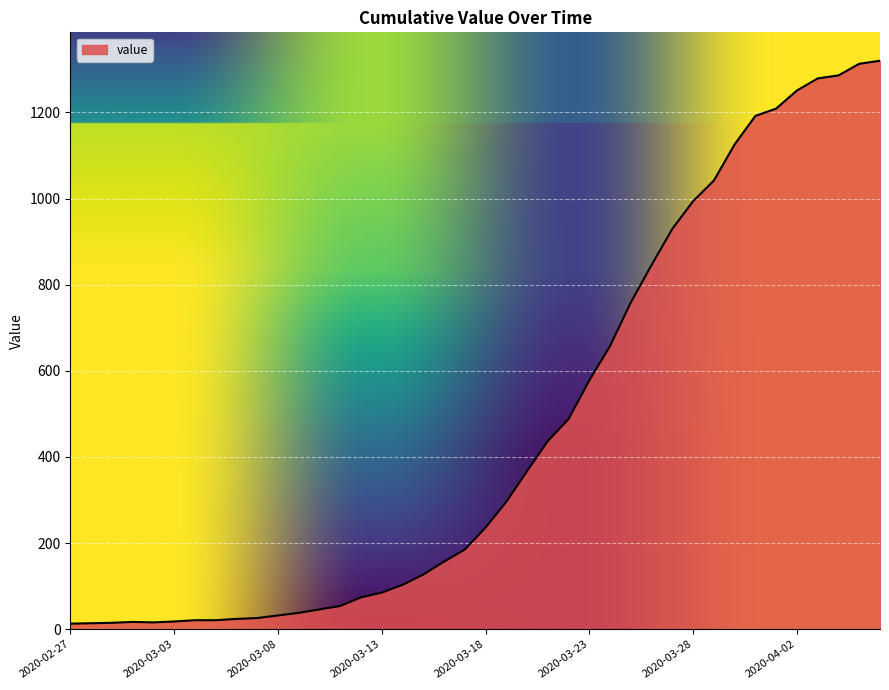

What is the difference between the maximum and minimum values?

1307